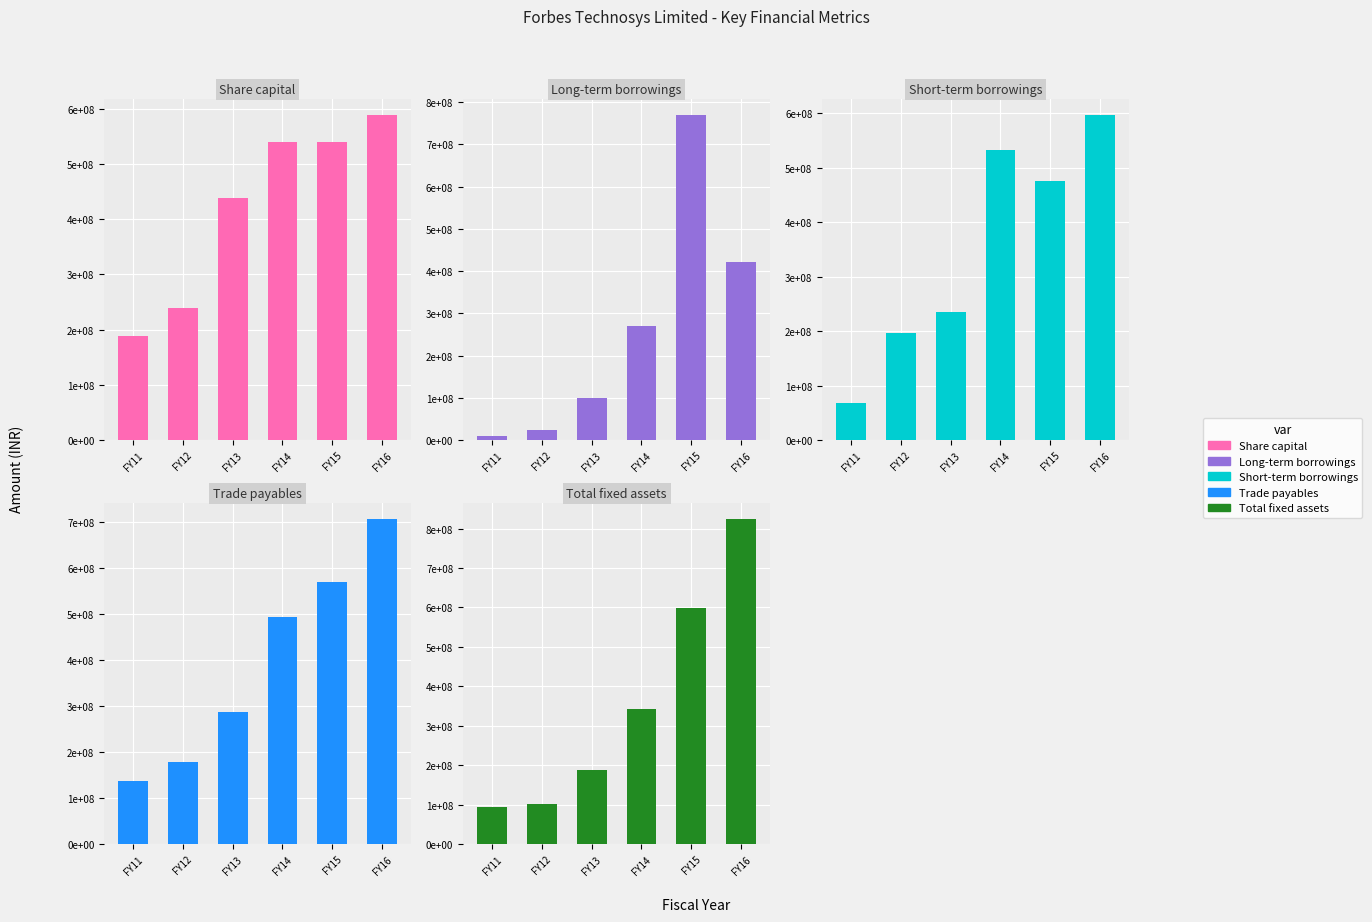

Reading left to right, list all the values displayed in this chart.

Share capital: 188972000	238972000	438972000	538972000	538972000	588972000
Long-term borrowings: 8566000	24172999	100000000	270000000	770000000	421400000
Short-term borrowings: 67769785	196734078	235172646	532863085	475870373	596952083
Trade payables: 137308640	179253327	286862945	492944553	570706748	707512963
Total fixed assets: 93964462	101521954	186847470	342493118	597614796	824910607